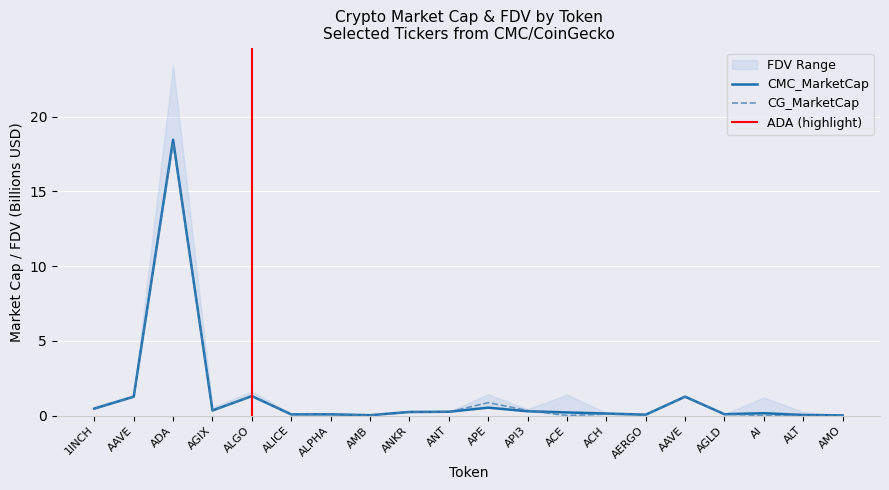

What is the value of the CMC_MarketCap point at the 16th from the left?

1.3